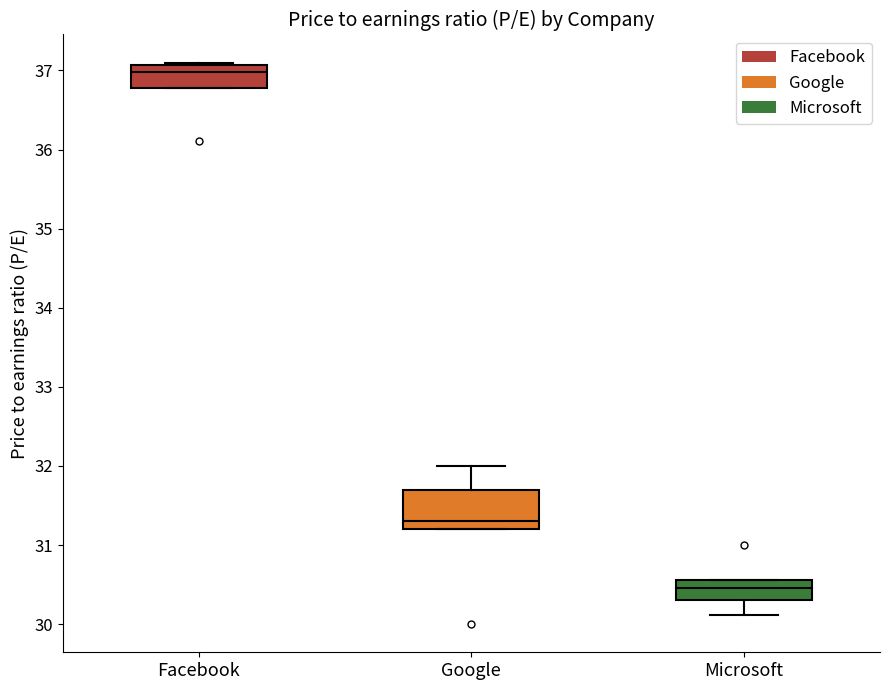

Reading left to right, read every box against the y-axis: the position of its median line, the range the box covers, and the ends of its whiskers. The values are not printed on the chart, so give them approximately, as read against the axis.

Facebook: median 37.0, box 36.8 to 37.1, whiskers 36.8 to 37.1 (just above the box's upper edge)
Google: median 31.3, box 31.2 to 31.7, whiskers 31.2 to 32.0
Microsoft: median 30.5, box 30.3 to 30.6, whiskers 30.1 to 30.6